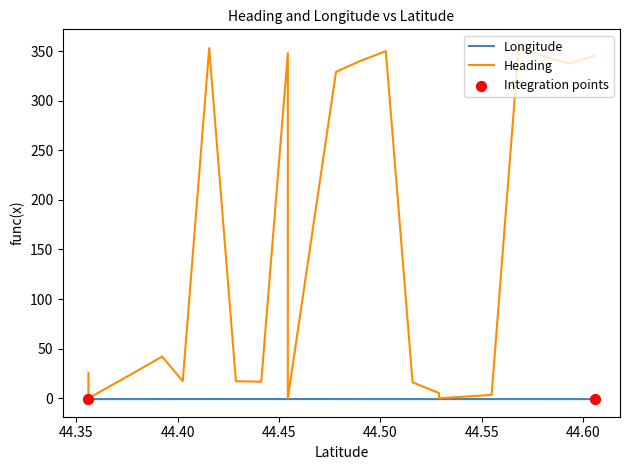

Which series has the widest spread of Y values?

Heading